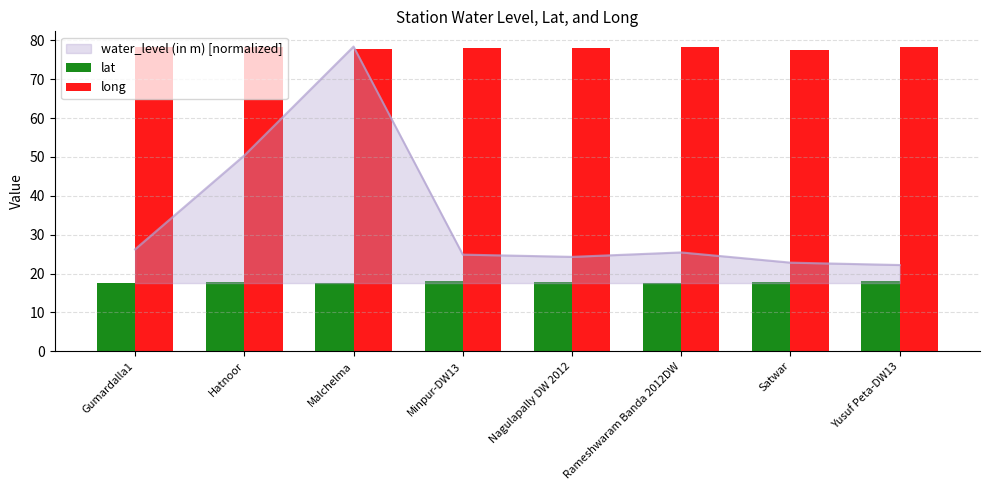

True or false: long has a value of 77.9 at Nagulapally DW 2012.

True